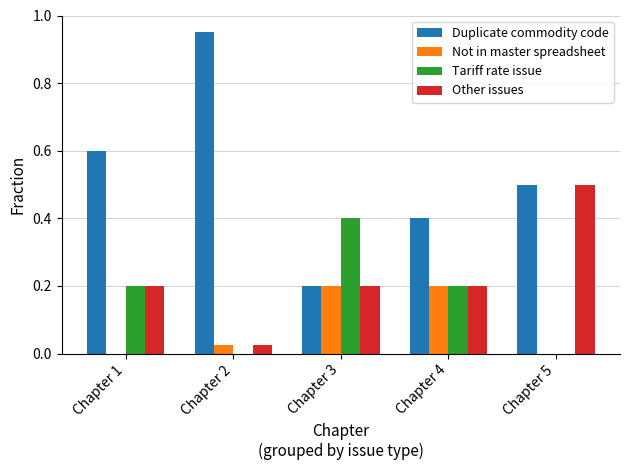

How many categories are shown in the chart?

5